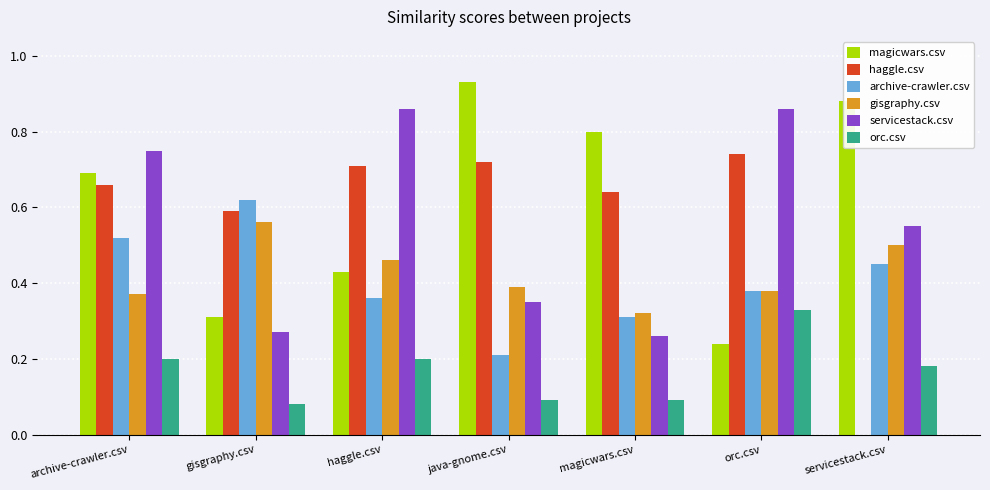

Is the value of archive-crawler.csv at servicestack.csv greater than the value of gisgraphy.csv at orc.csv?

Yes